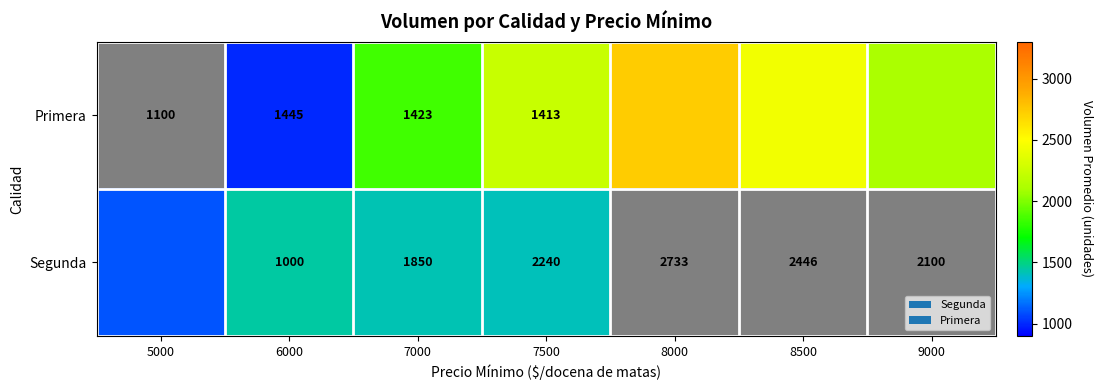

What is the total value across all series at 6000?

2445.0